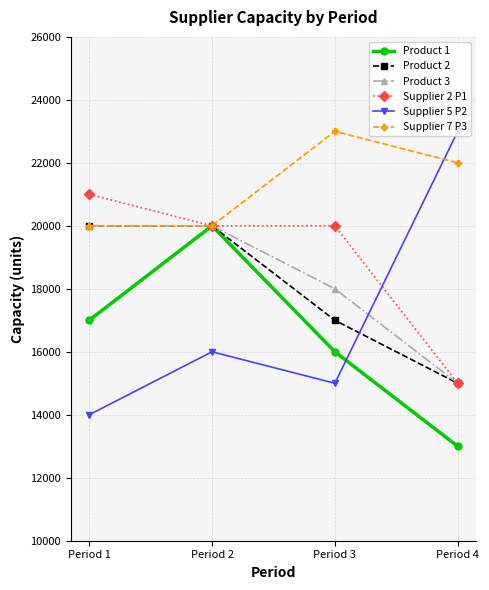

What is the sum of the Product 3 values at Period 4 and Period 2?

35000